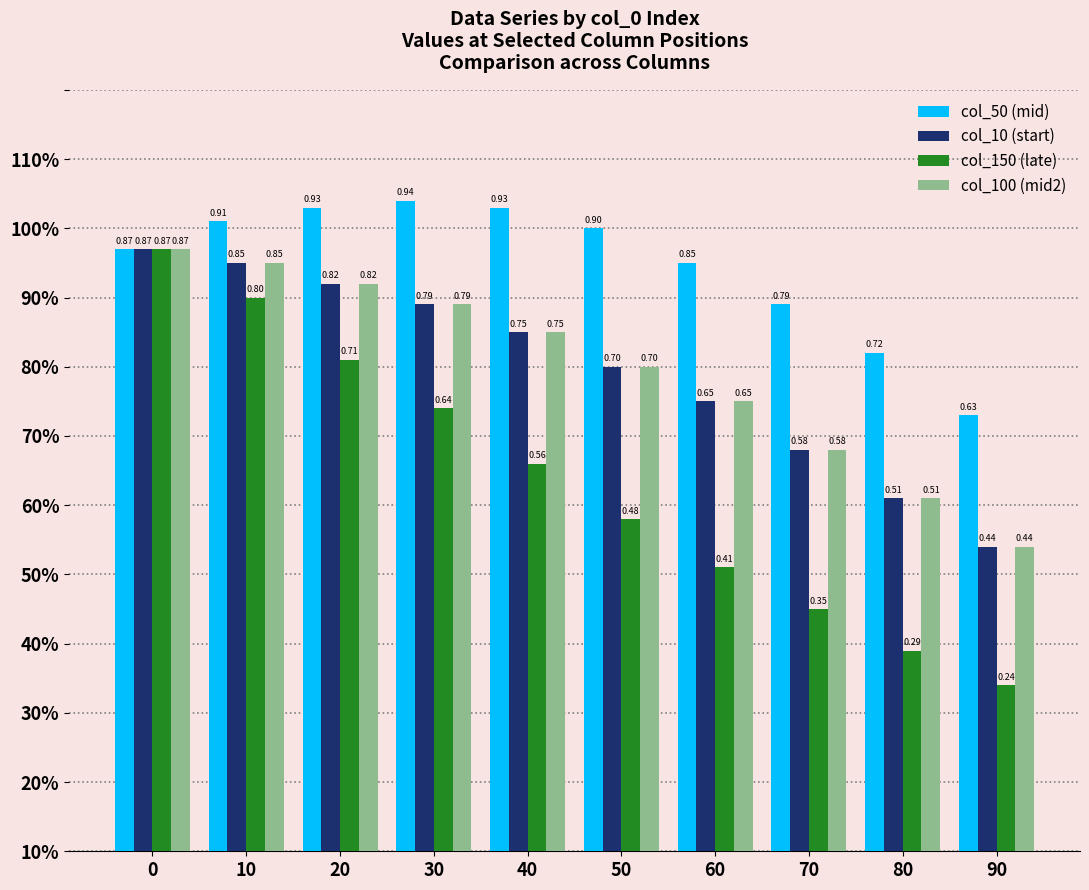

What are all the series names shown in the legend?

col_50 (mid), col_10 (start), col_150 (late), col_100 (mid2)